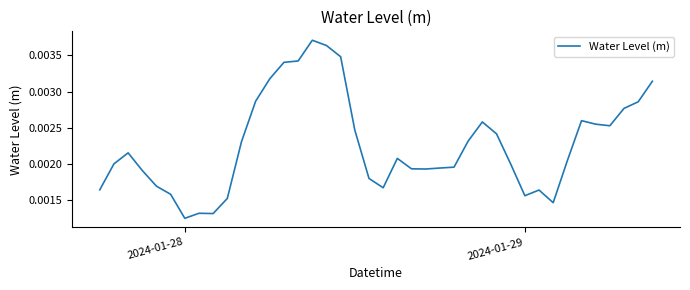

Does the chart display data point markers on the line(s)?

No